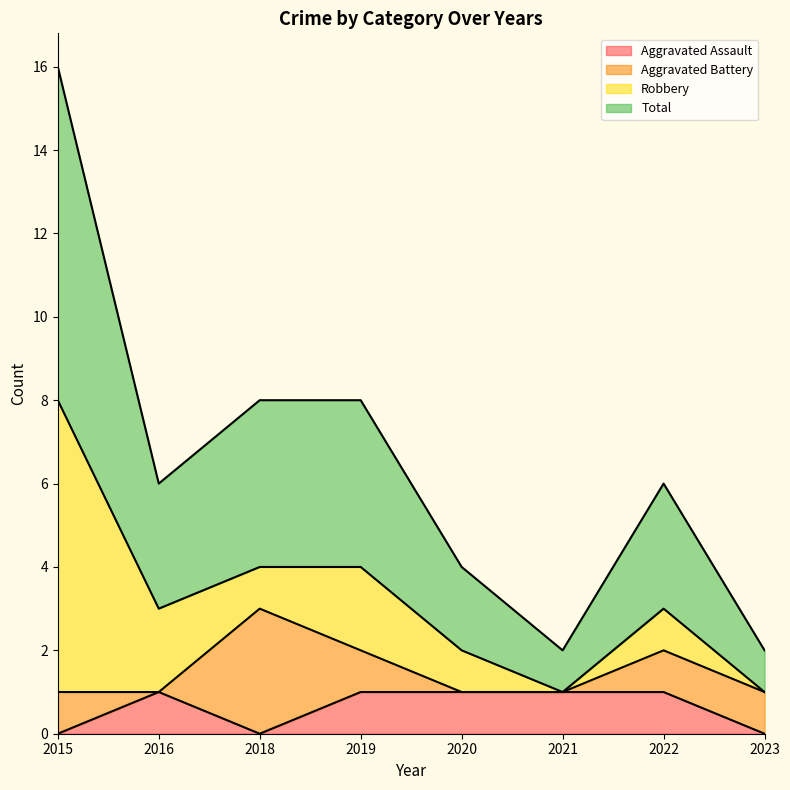

Rank the categories by Total value from lowest to highest.

2021, 2023, 2020, 2016, 2022, 2018, 2019, 2015